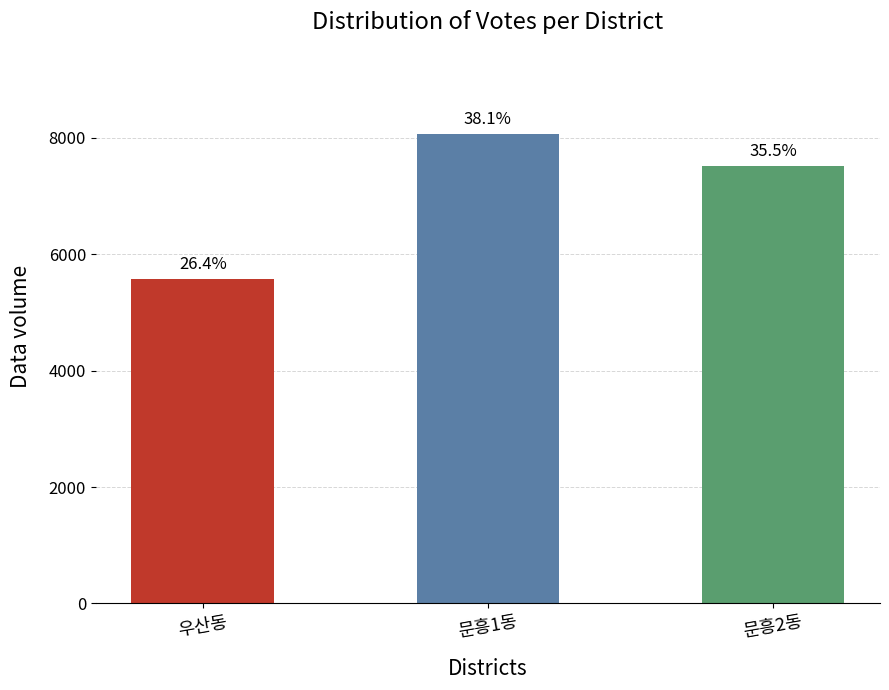

Where does the data first go above 7514?

문흥1동